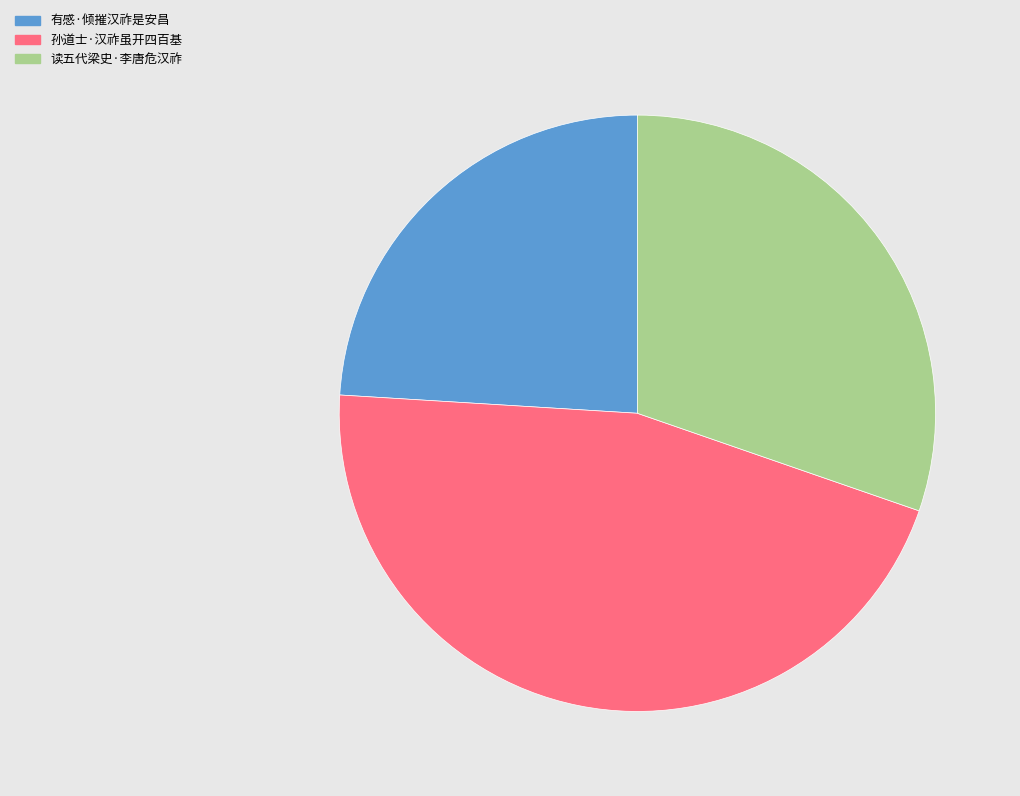

How many segments does this pie chart have?

3